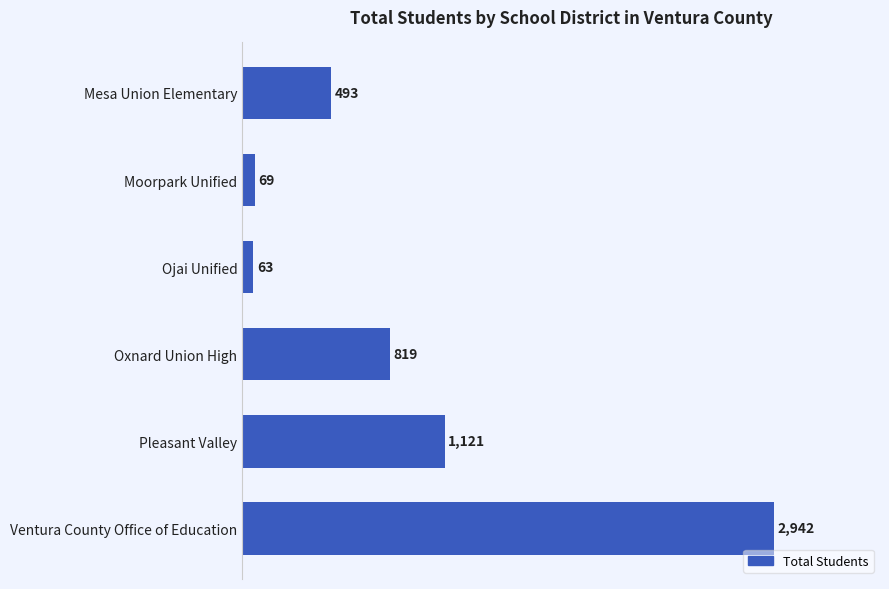

What is the label of the 2nd bar from the bottom?

Pleasant Valley